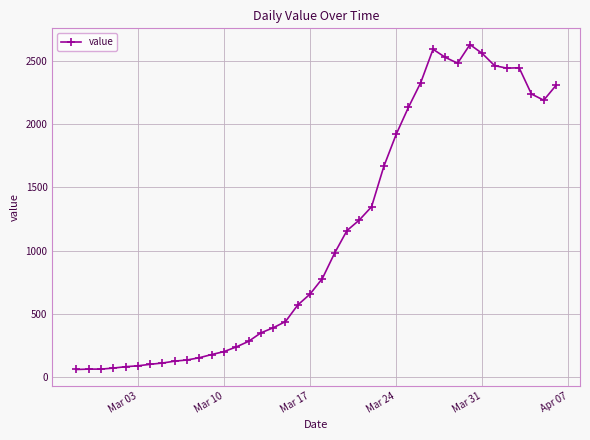

What is the maximum value shown in the chart?

2626